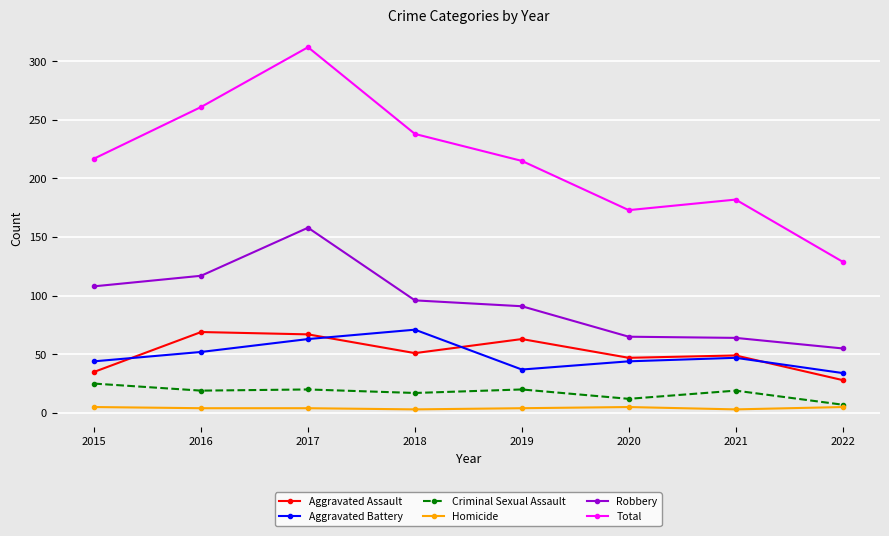

In Total, how many points are higher than both neighbors (excluding endpoints)?

2